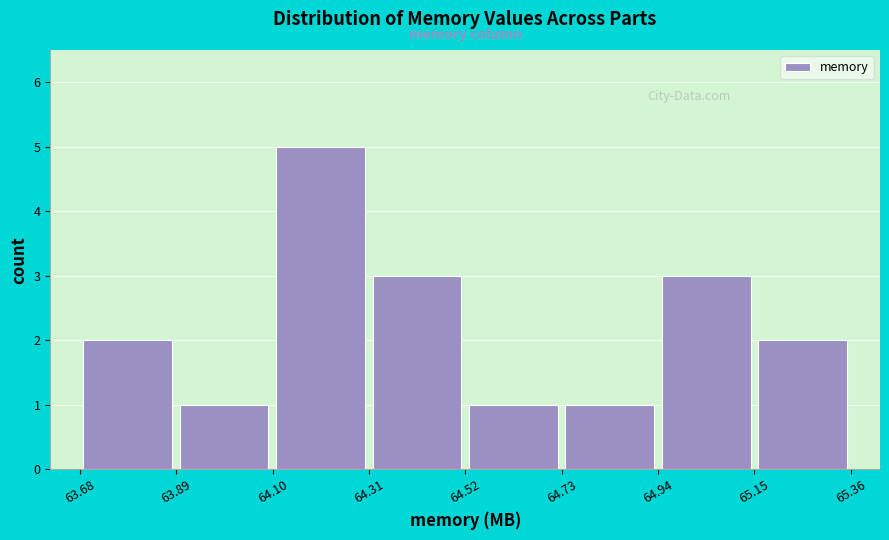

Over which range of the x-axis is the bar tallest?

64.10 to 64.30